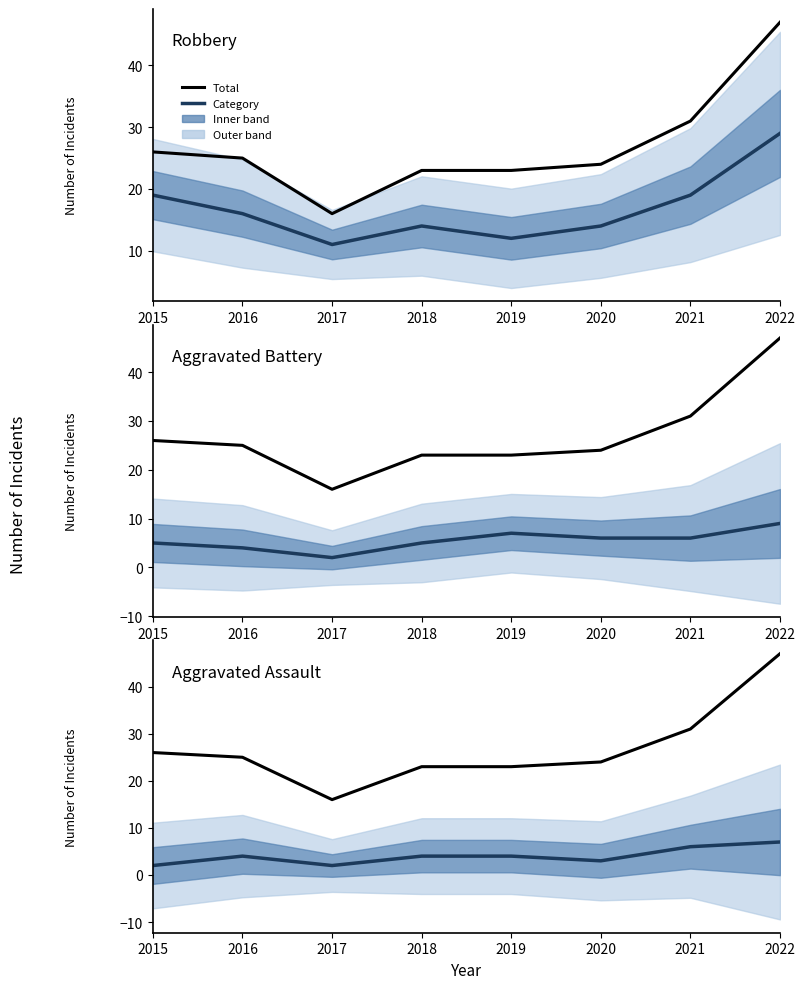

What is the difference between the maximum and minimum values in the Robbery series?

18